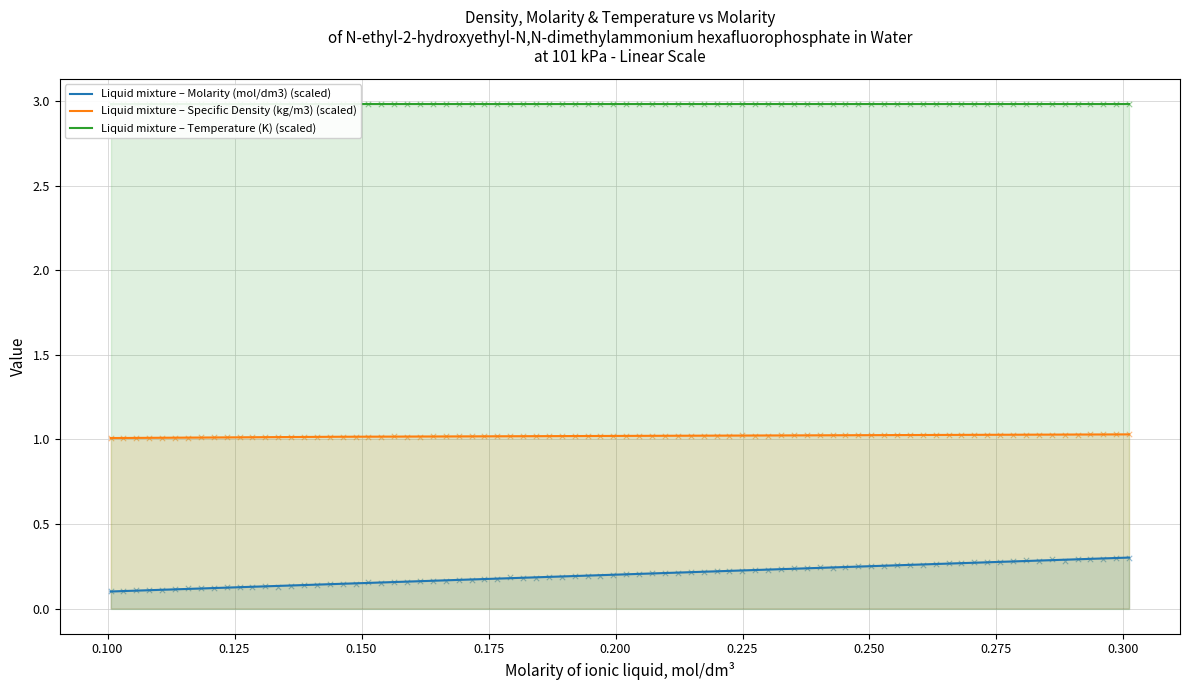

Which series contains the highest Y value?

Liquid mixture – Temperature (K) (scaled)